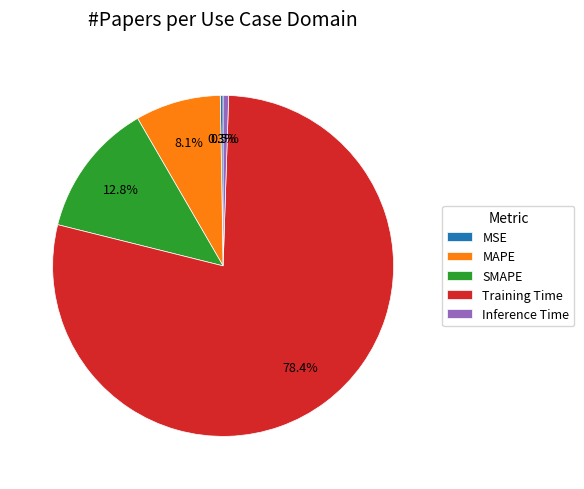

Between SMAPE and MAPE, which is larger?

SMAPE